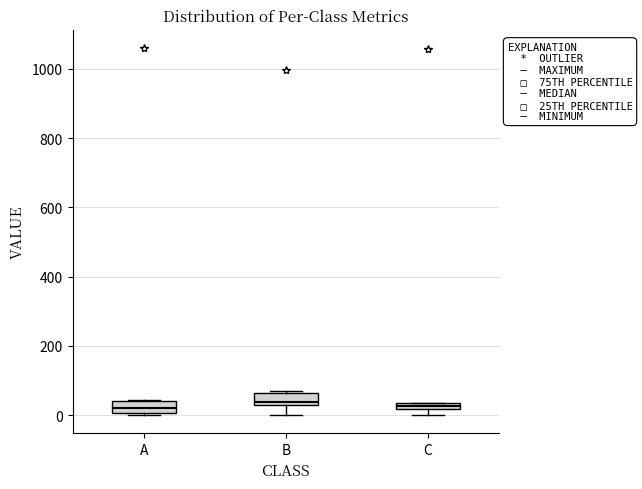

Where is the lower edge of the box for C on the y-axis? The values are not printed on the chart, so give them approximately, as read against the axis.

20